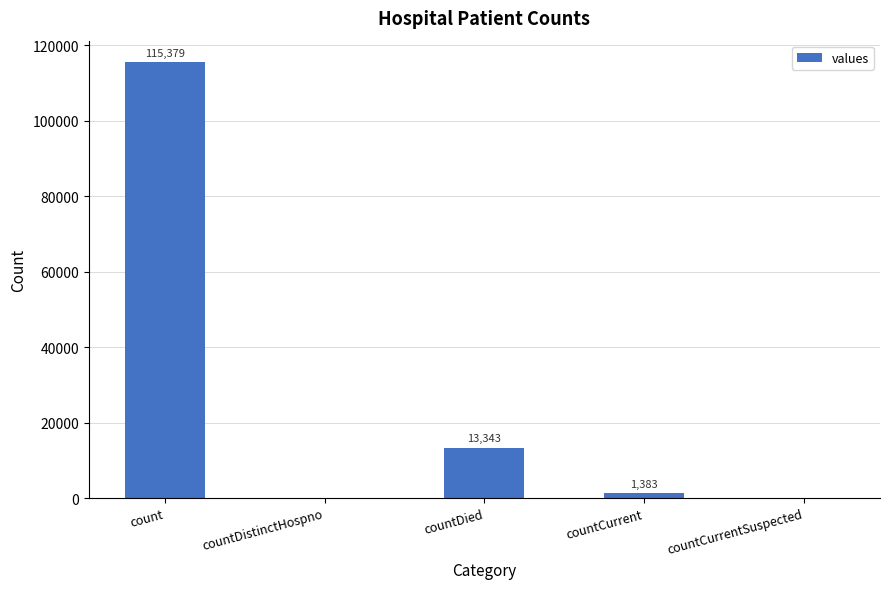

Between countDied and countCurrent, which is larger?

countDied